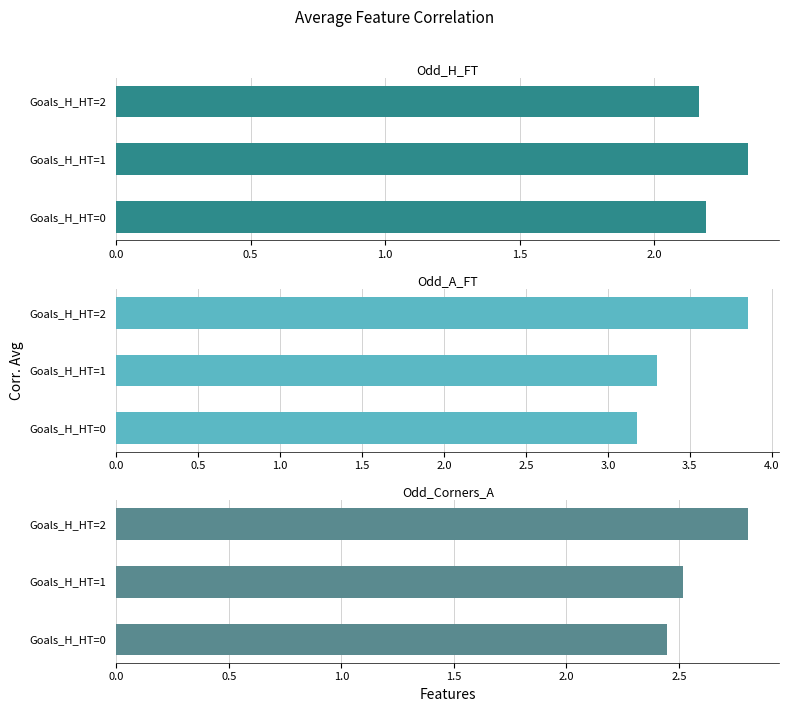

Reading left to right, extract all data points from this chart.

Odd_H_FT: 2.2	2.3	2.2
Odd_A_FT: 3.2	3.3	3.9
Odd_Corners_A: 2.4	2.5	2.8